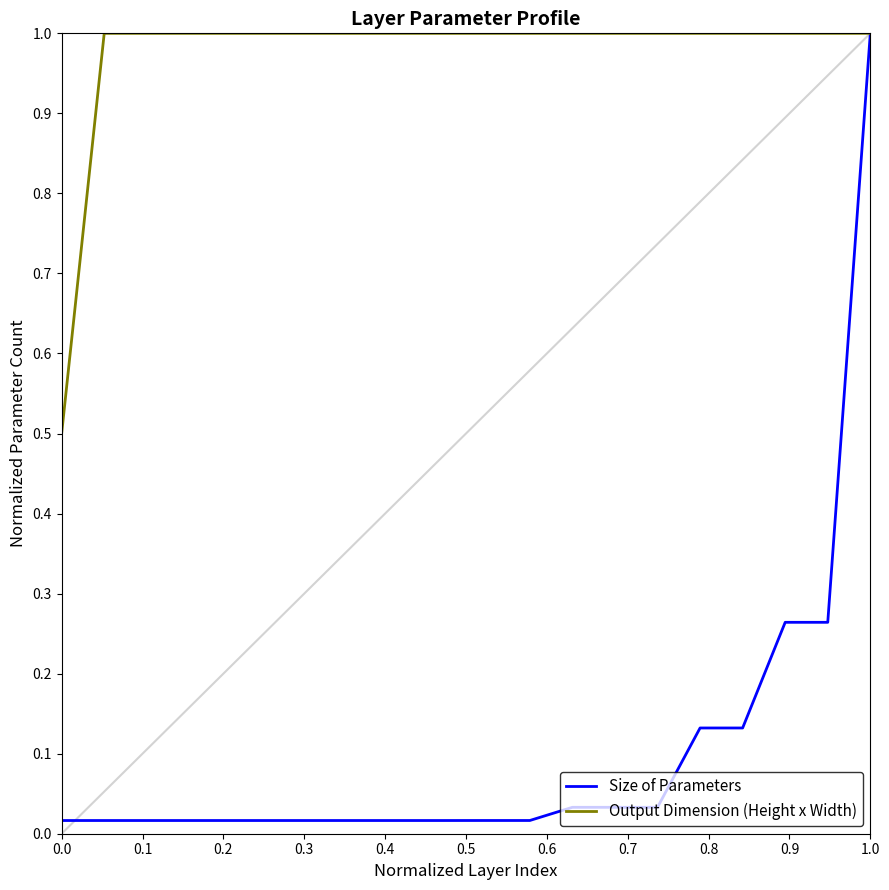

How many categories are shown in the chart?

20